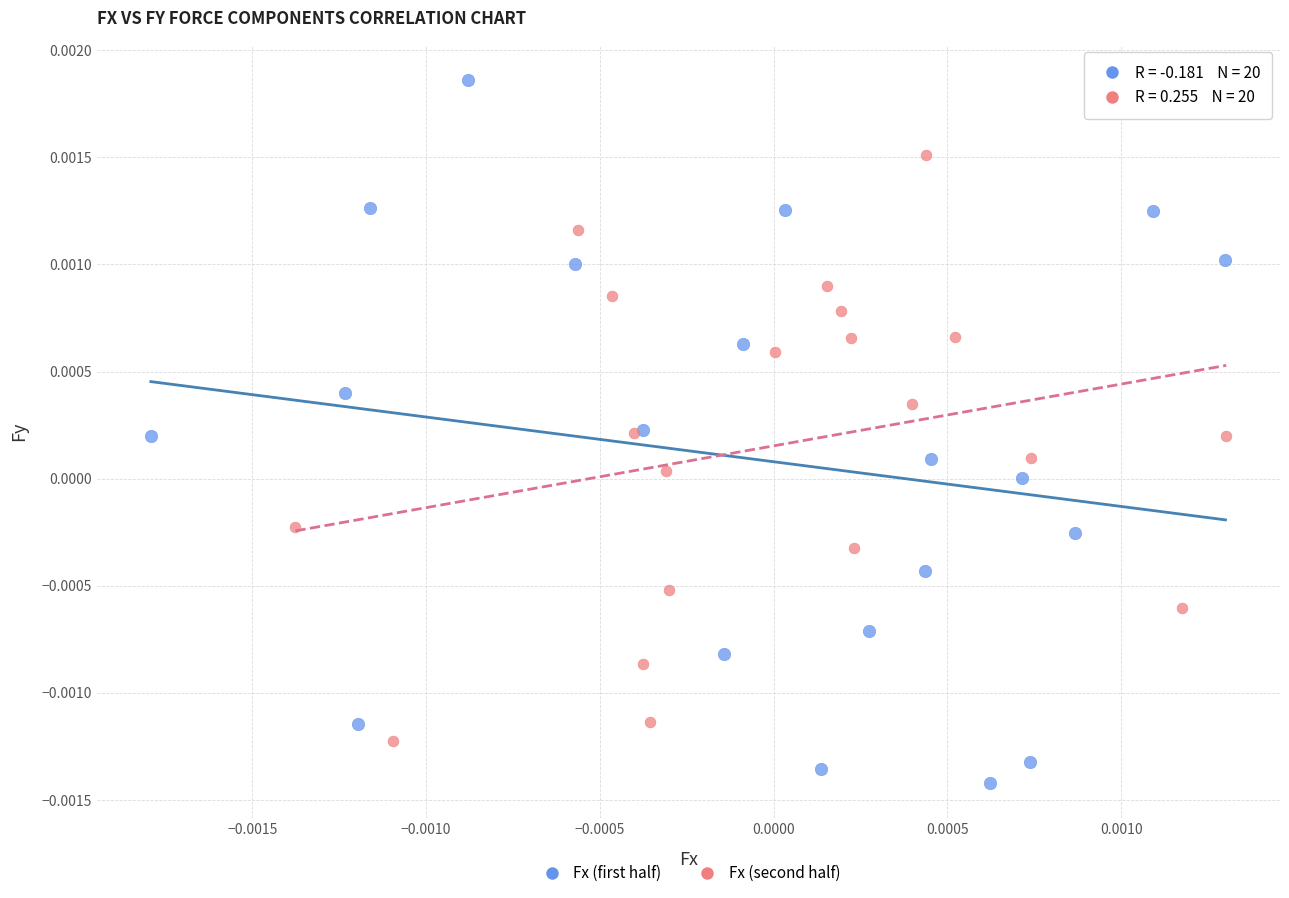

Which series has the largest Y range (max minus min)?

Fx (first half)